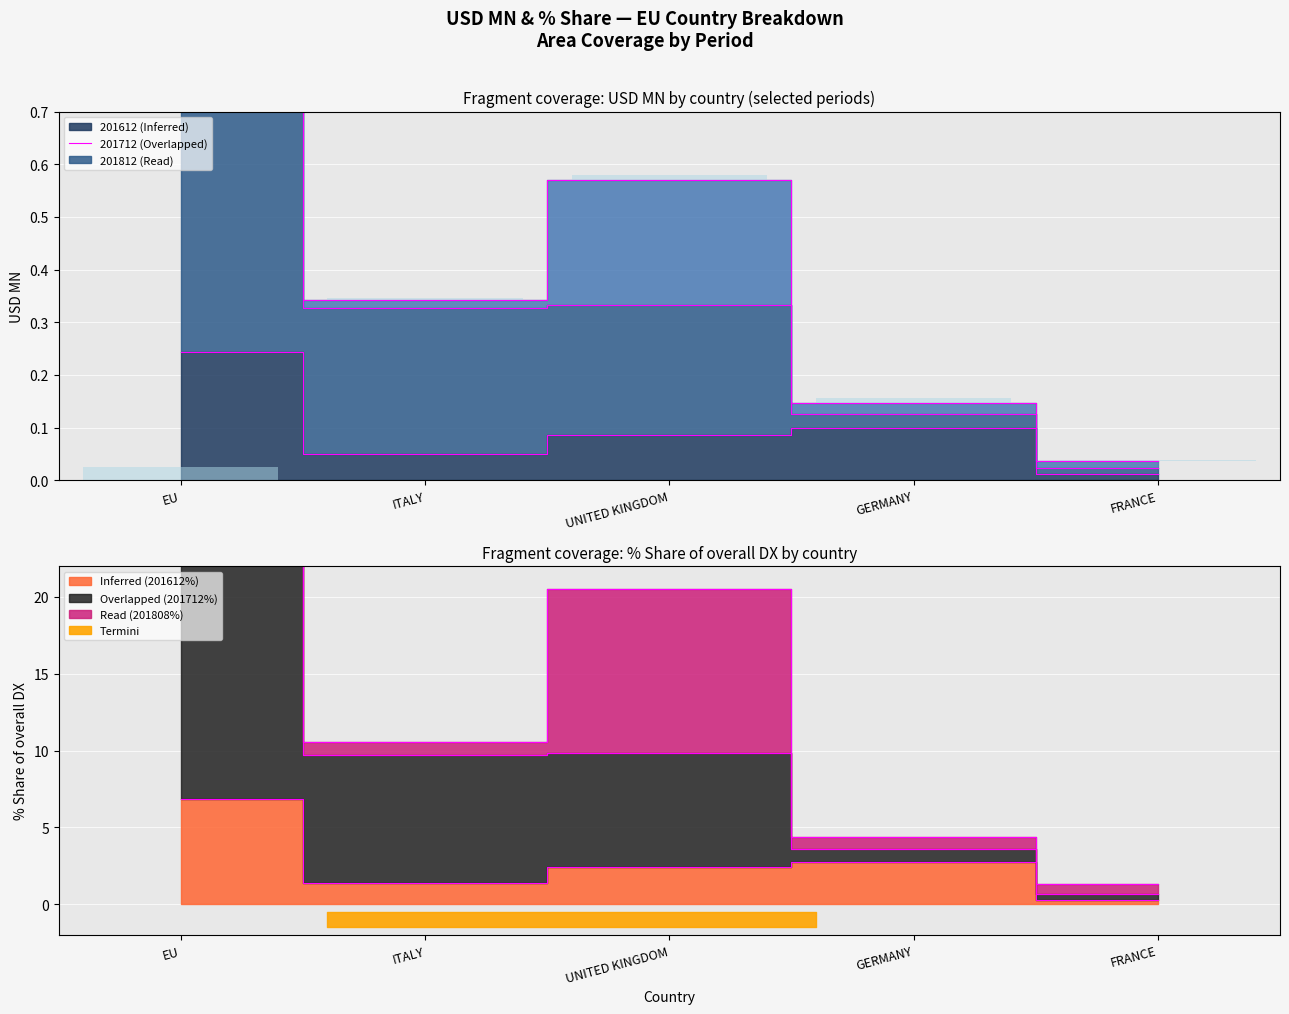

Where does the 201712 series first go above 9?

EU